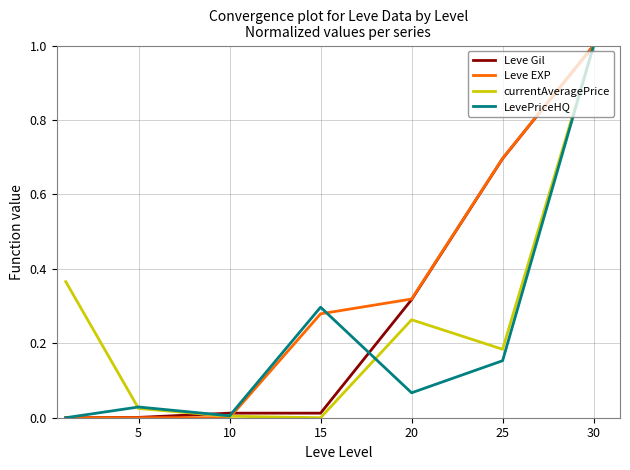

What are all the series names shown in the legend?

Leve Gil, Leve EXP, currentAveragePrice, LevePriceHQ